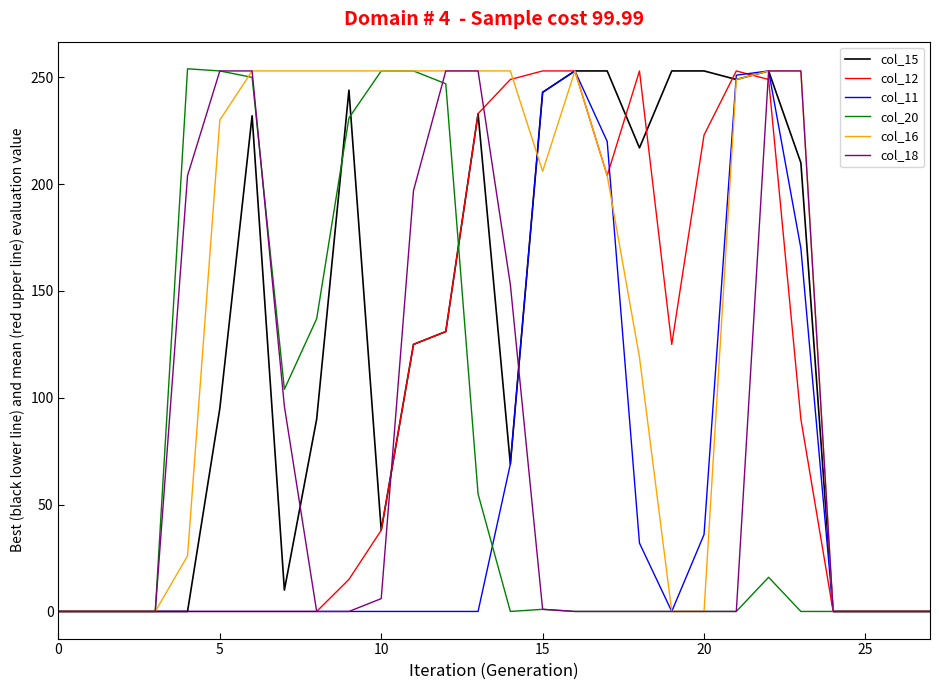

Which series has the largest total across all categories?

col_16